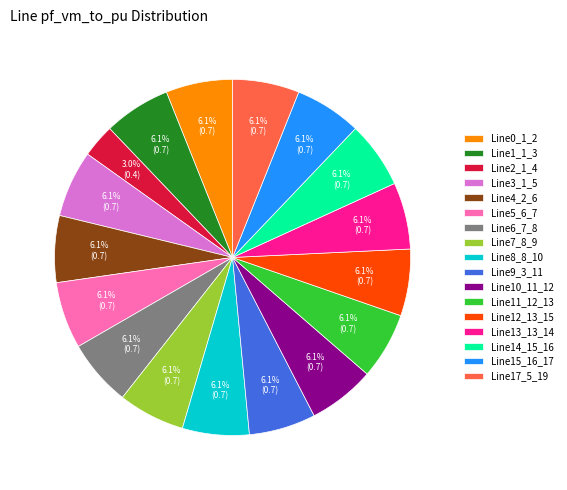

Which category has the smallest portion of the pie?

Line2_1_4